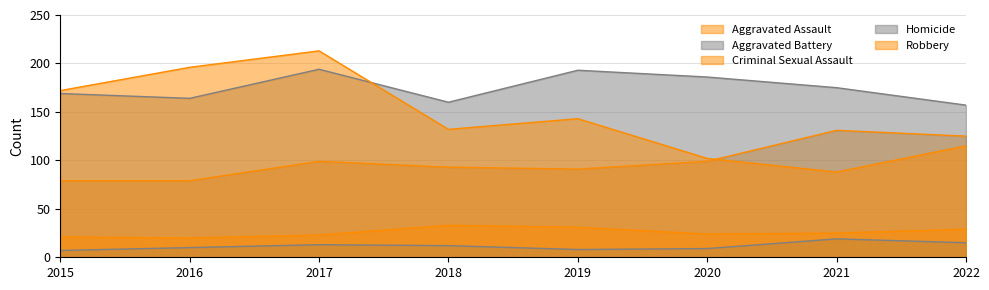

Where is the first local minimum for Aggravated Assault?

2019